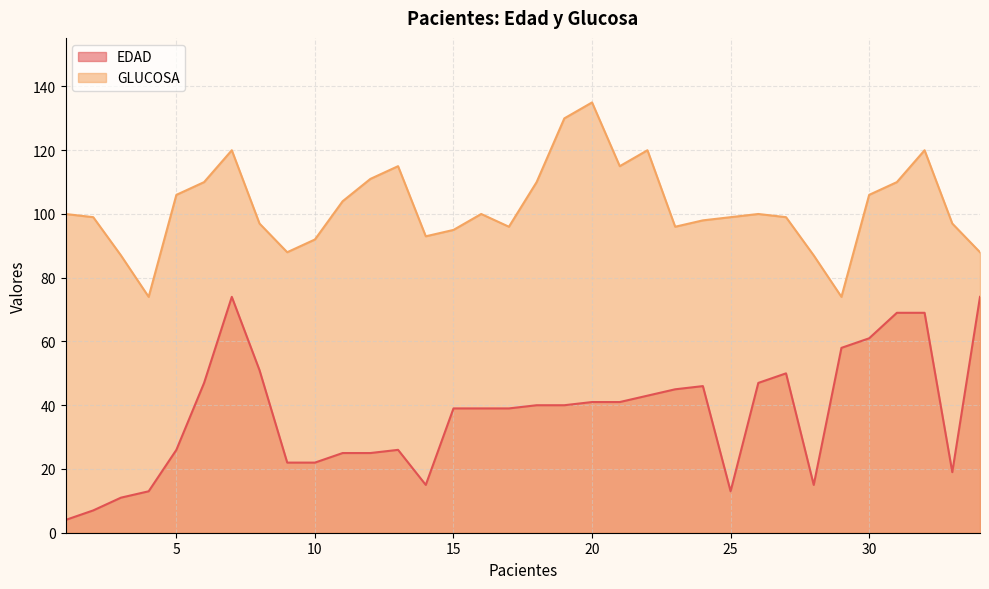

What is the greatest value displayed?

135